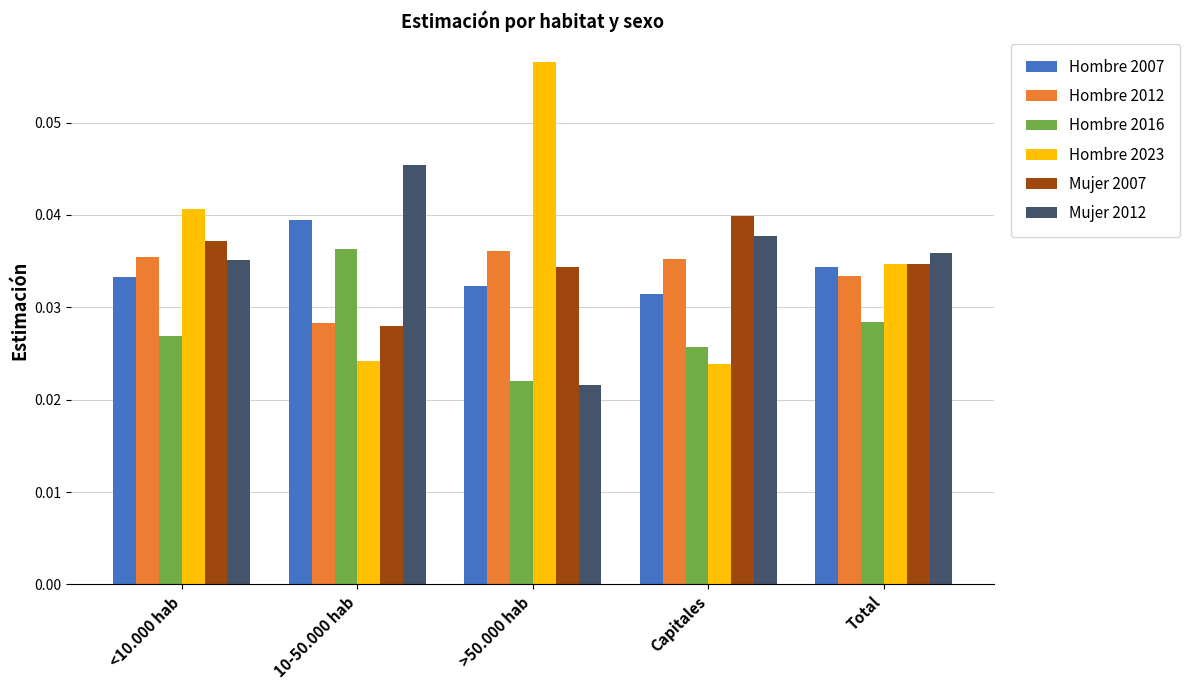

What are all the series names shown in the legend?

Hombre 2007, Hombre 2012, Hombre 2016, Hombre 2023, Mujer 2007, Mujer 2012